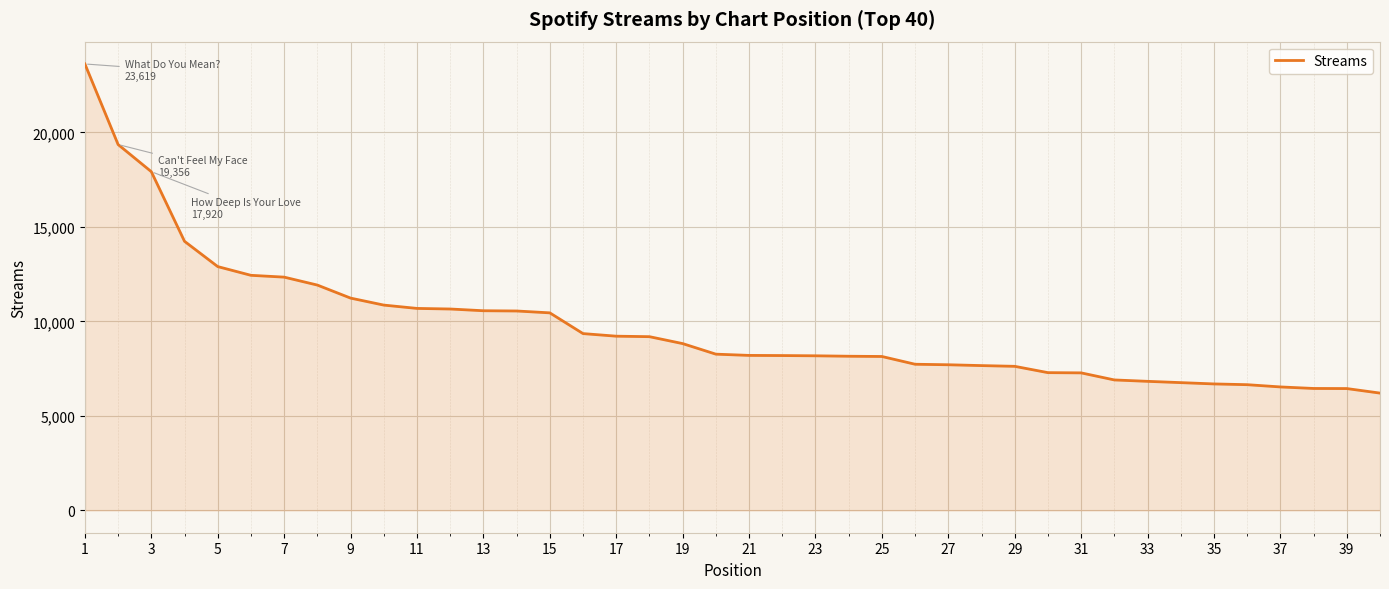

What is the difference between the maximum and minimum values?

17413